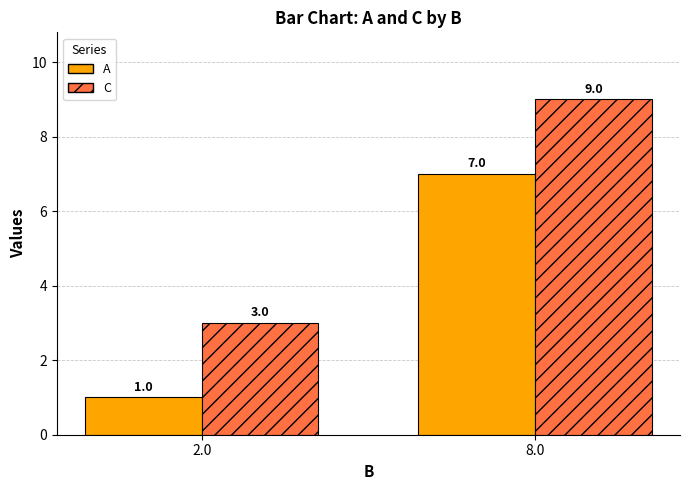

Rank the series by their average value, from highest to lowest.

C, A